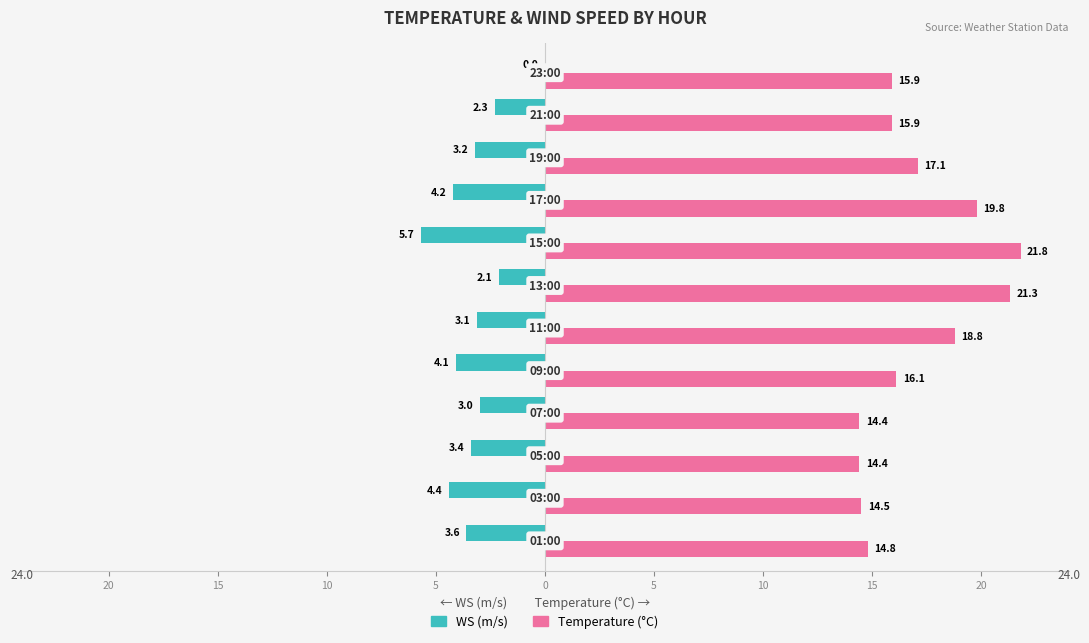

What are all the series names shown in the legend?

WS (m/s), Temperature (°C)